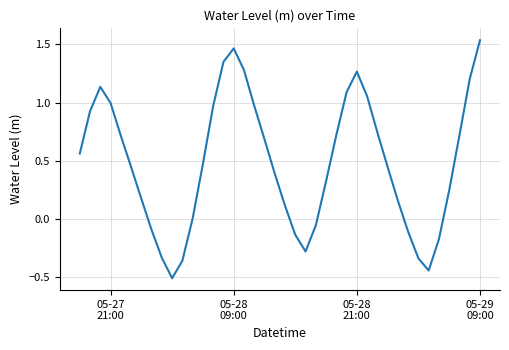

What is the difference between the maximum and minimum values?

2.0